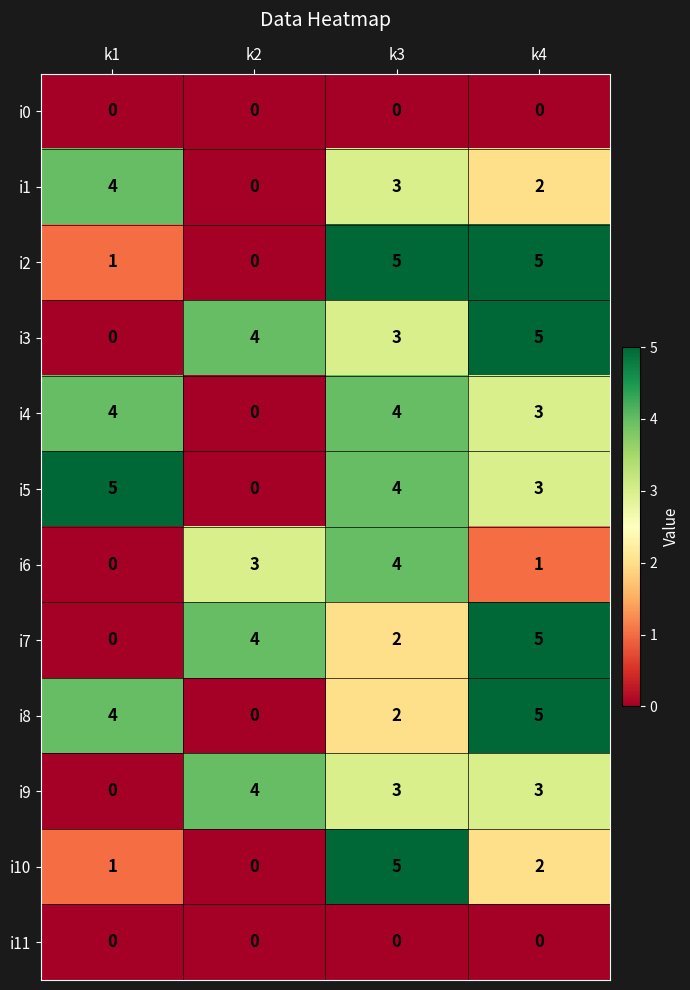

Which category has the lowest value in the i5 series?

k2